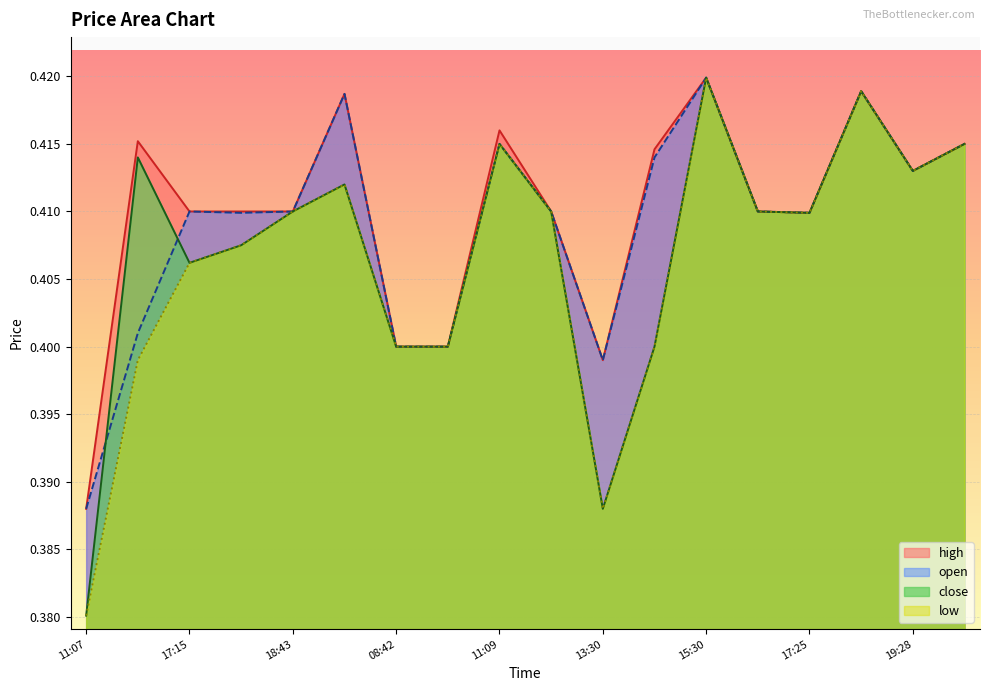

The close series shows 0.7 at 19:28. True or false?

False